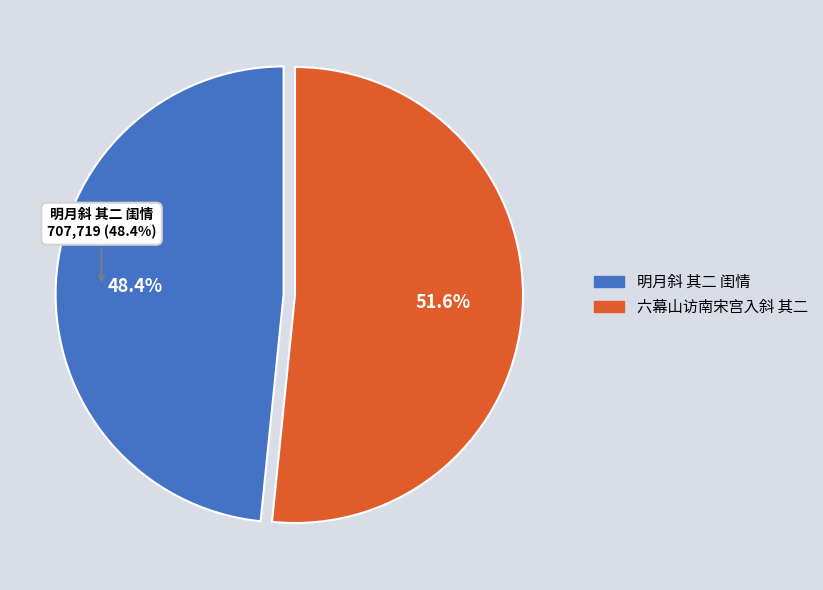

What percentage is NOT represented by 六幕山访南宋宫入斜 其二?

48.4%